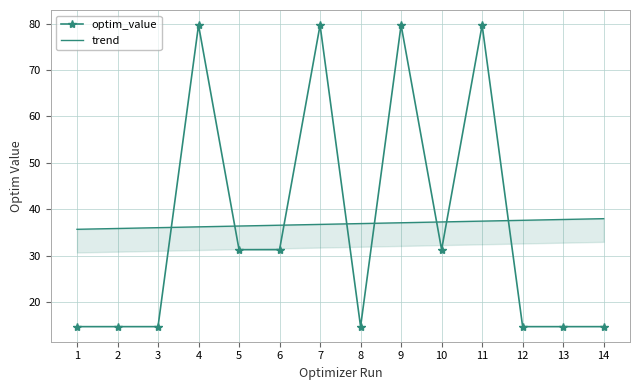

Does the chart have visible grid lines?

Yes